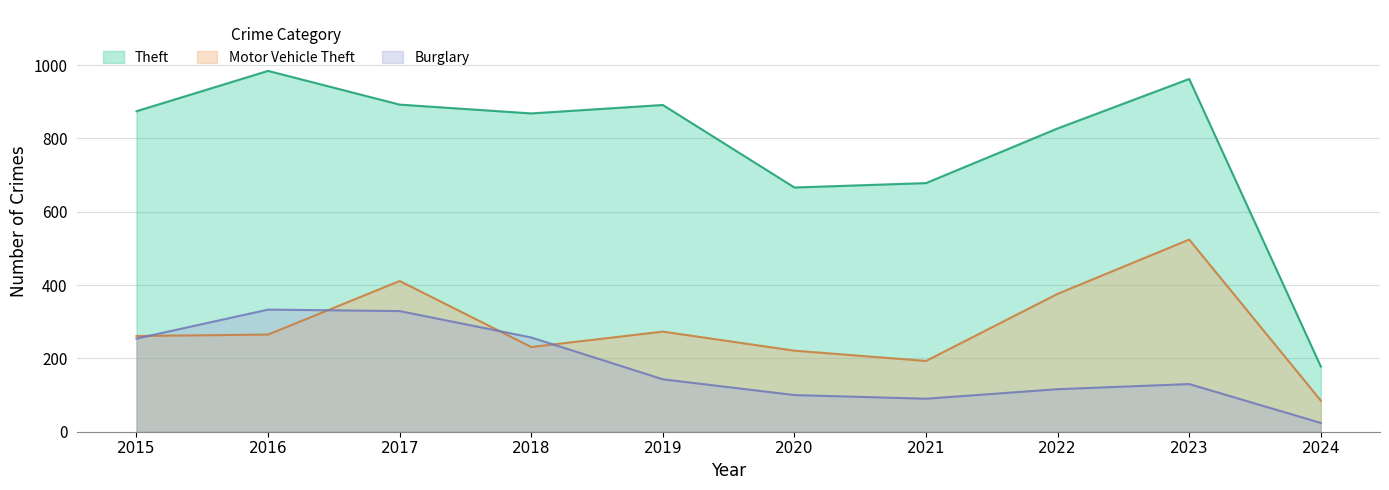

Reading left to right, transcribe all the data shown in this chart.

Theft: 2015=874	2016=984	2017=892	2018=868	2019=891	2020=666	2021=678	2022=827	2023=962	2024=178
Motor Vehicle Theft: 2015=261	2016=265	2017=411	2018=231	2019=273	2020=221	2021=193	2022=376	2023=524	2024=85
Burglary: 2015=254	2016=333	2017=329	2018=257	2019=143	2020=100	2021=90	2022=116	2023=130	2024=24